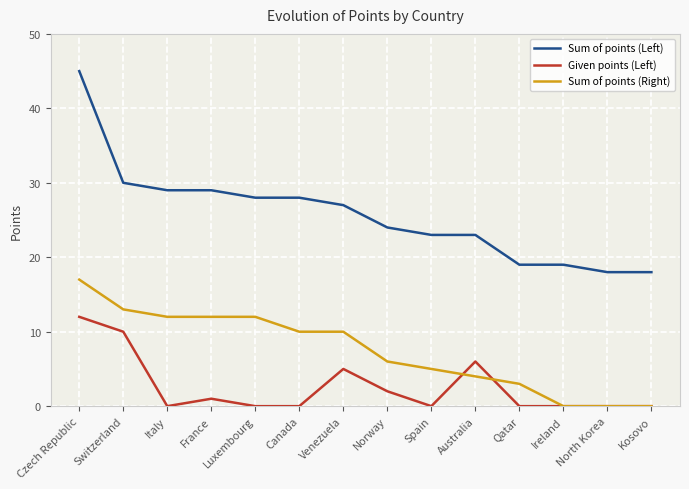

How many lines are shown in the chart?

3